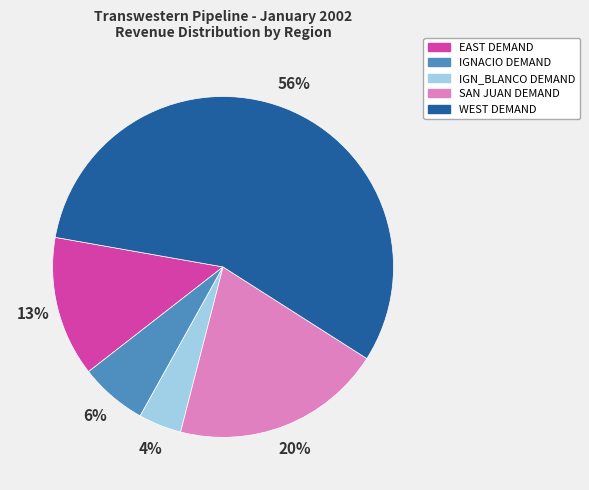

Does any single category account for the majority?

Yes